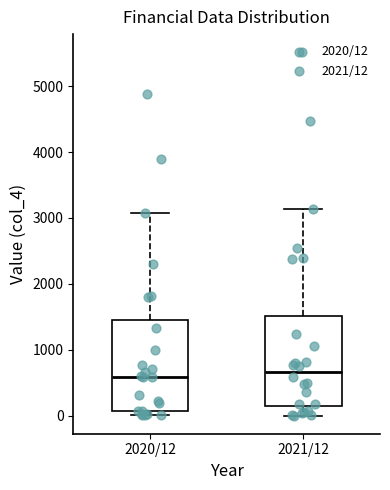

Reading left to right, read every box against the y-axis: the position of its median line, the range the box covers, and the ends of its whiskers. The values are not printed on the chart, so give them approximately, as read against the axis.

2020/12: median 600, box 100 to 1400, whiskers 0 to 3100
2021/12: median 700, box 100 to 1500, whiskers 0 to 3100